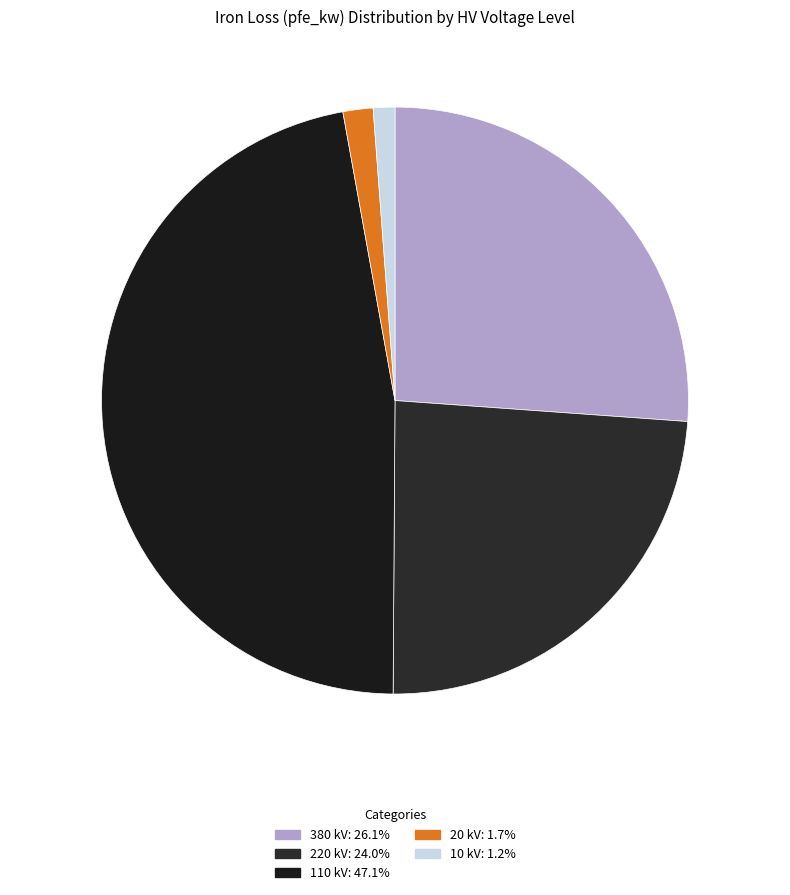

Is there any slice that represents more than half of the pie?

No